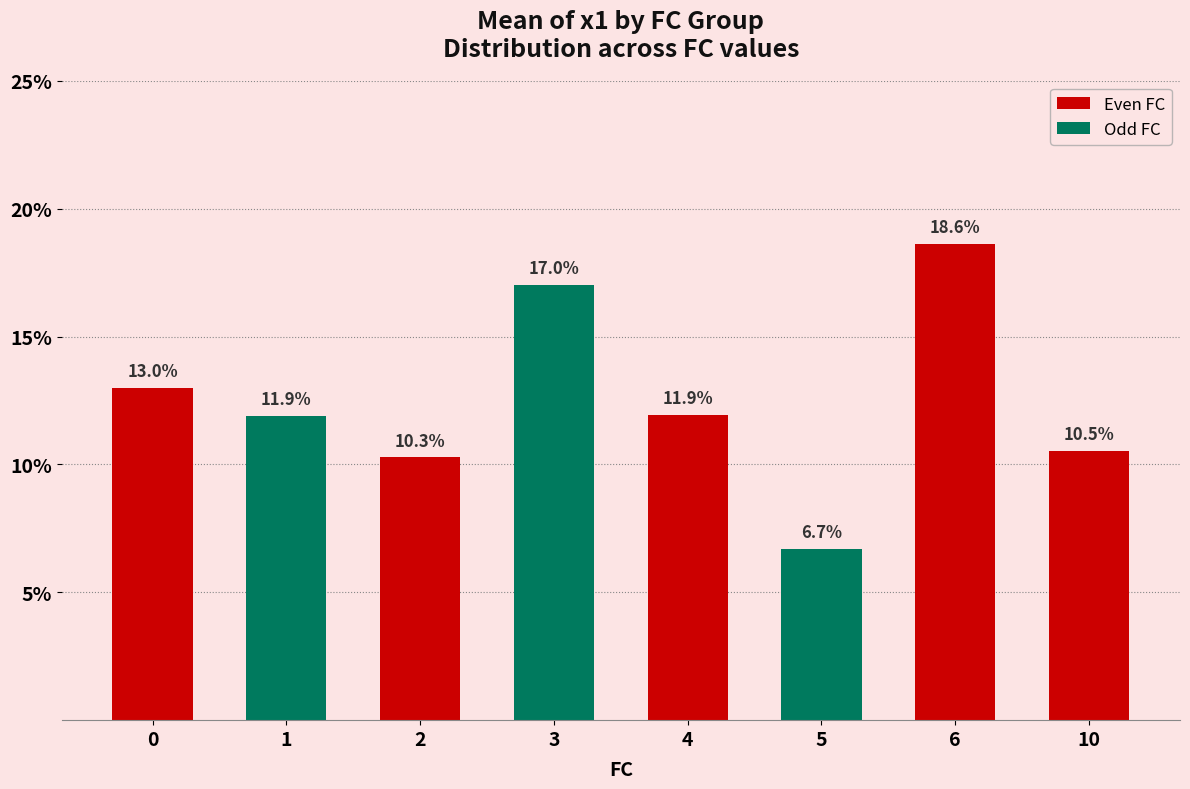

What is the change in value from 5 to 10?

+3.8